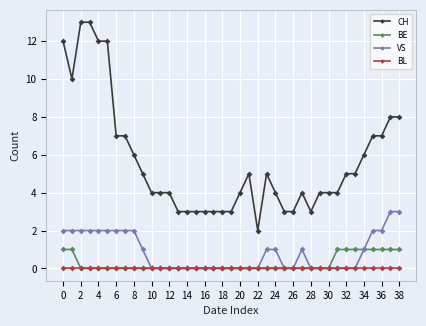

Rank the series by their maximum value, from lowest to highest.

BL, BE, VS, CH